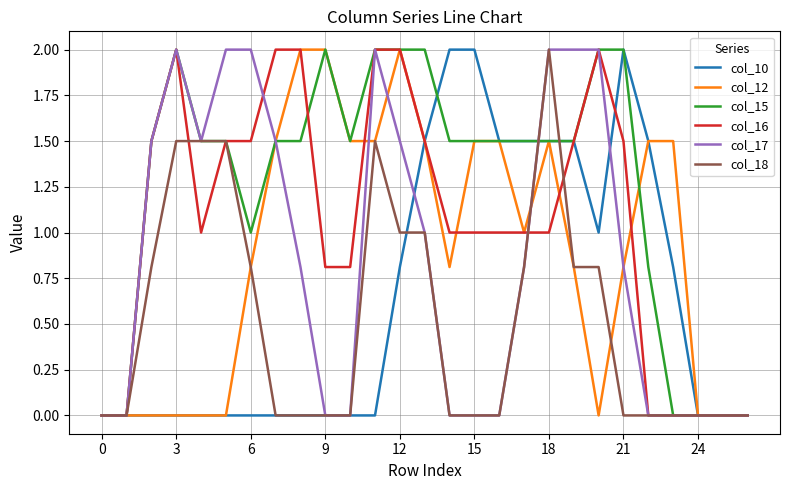

Which series has the largest total across all categories?

col_15